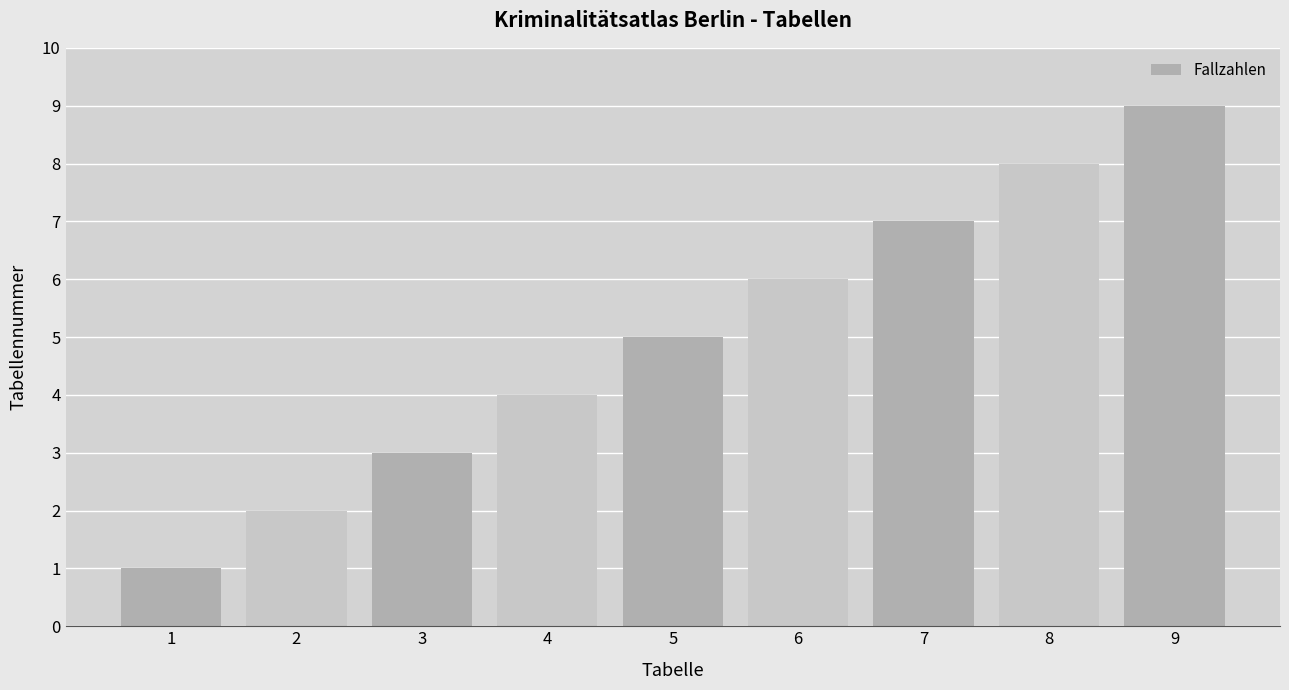

List the labels in order of value, smallest first.

1, 2, 3, 4, 5, 6, 7, 8, 9